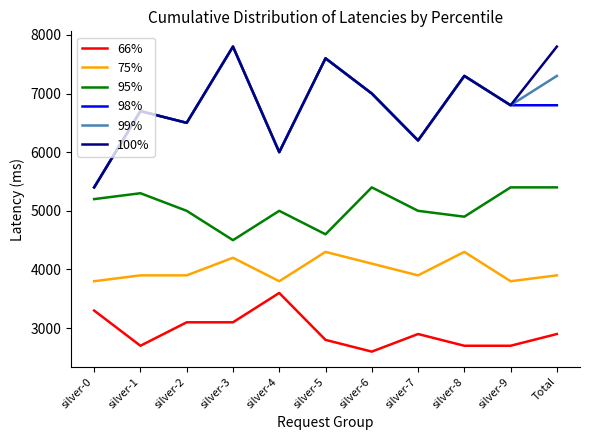

What position from the left is silver-6?

7